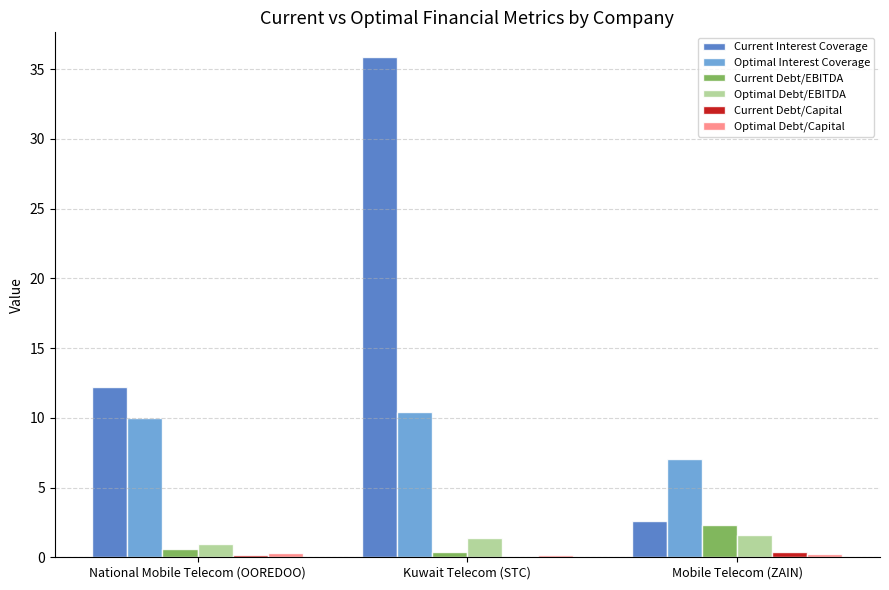

Between National Mobile Telecom (OOREDOO) and Kuwait Telecom (STC), which series saw the biggest shift?

Current Interest Coverage